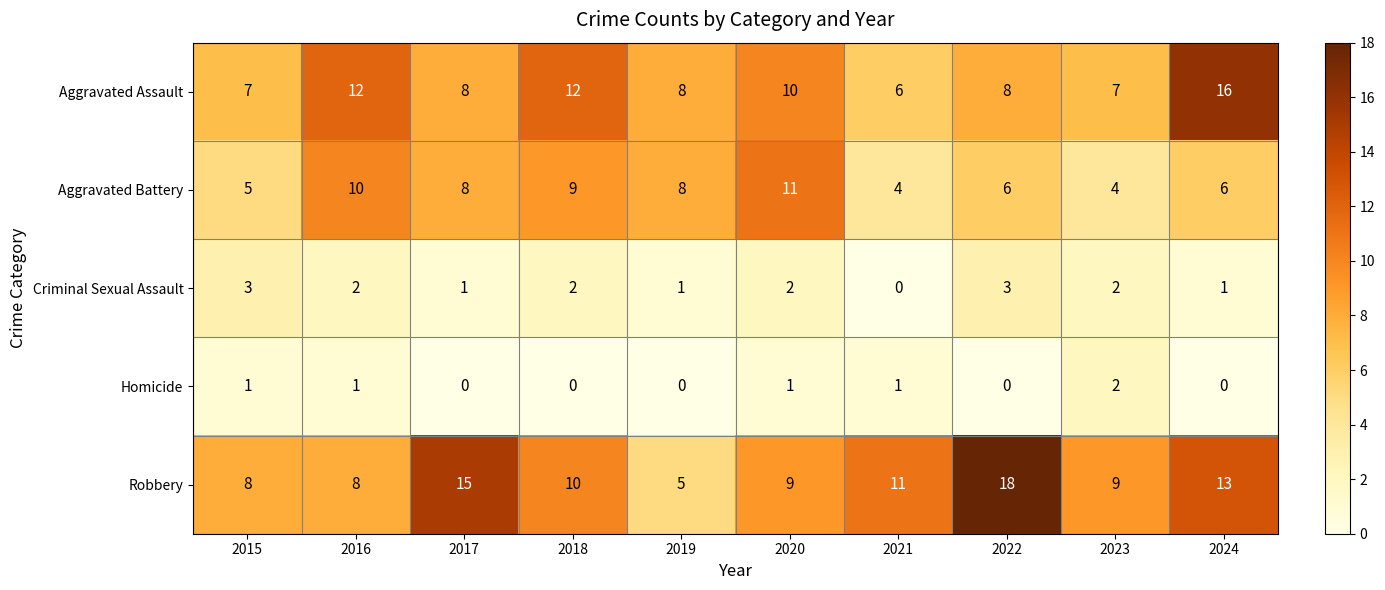

What is the spread (max minus min) of values at 2016?

11